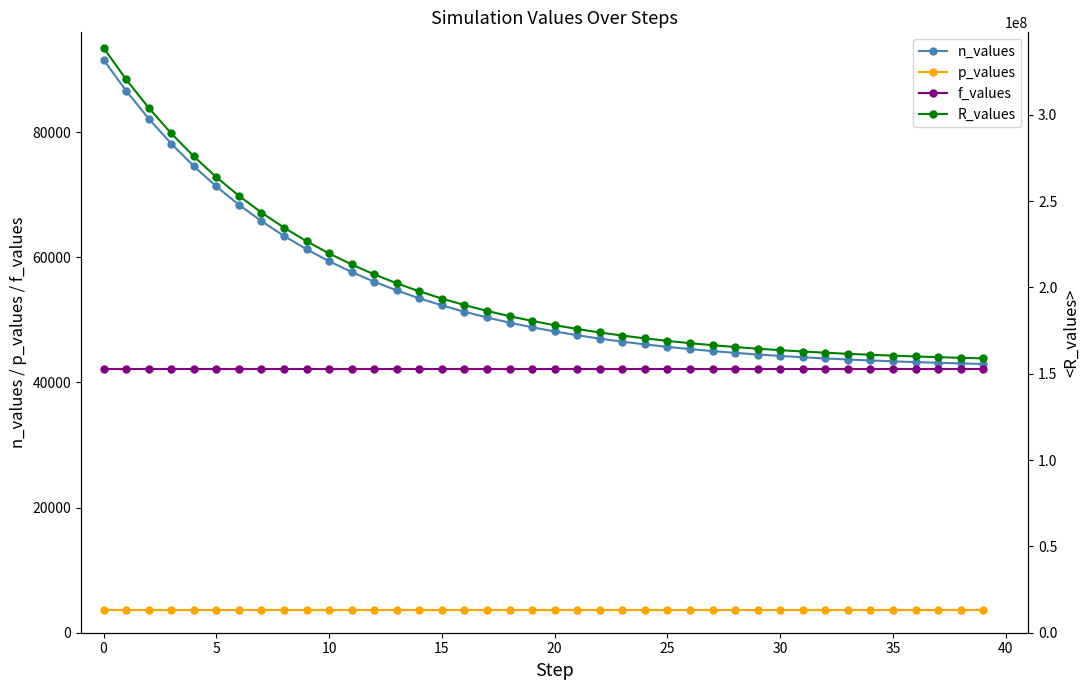

The n_values series shows 54693.6 at 13. True or false?

True